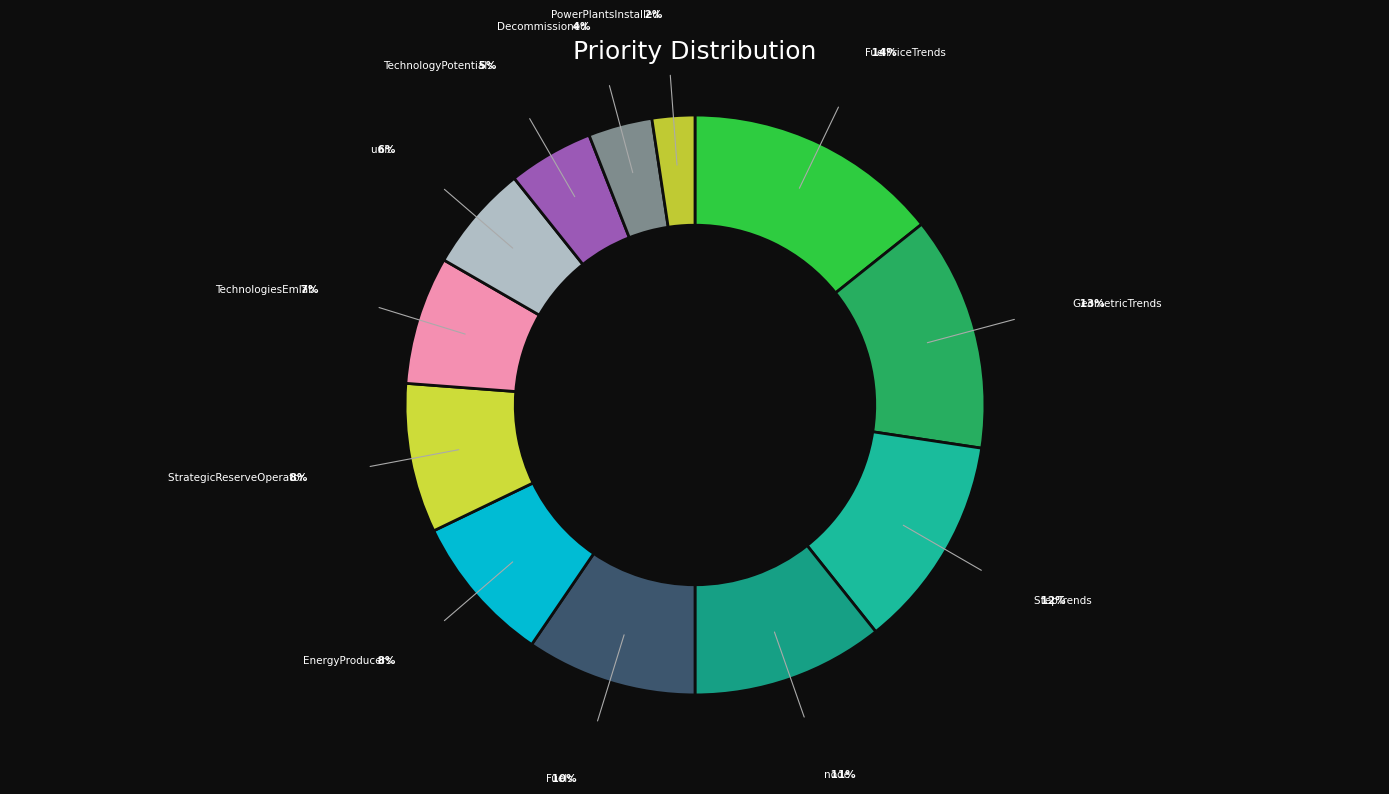

Does any single category account for the majority?

No